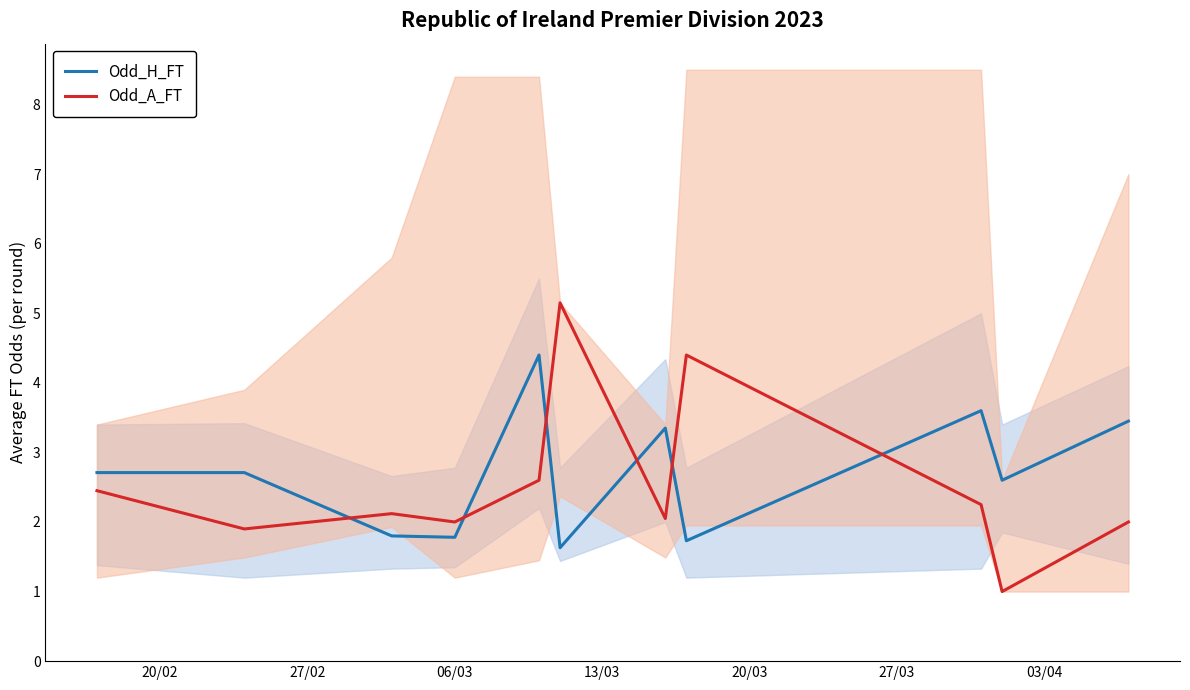

Rank the series by their maximum value, from highest to lowest.

Odd_A_FT, Odd_H_FT